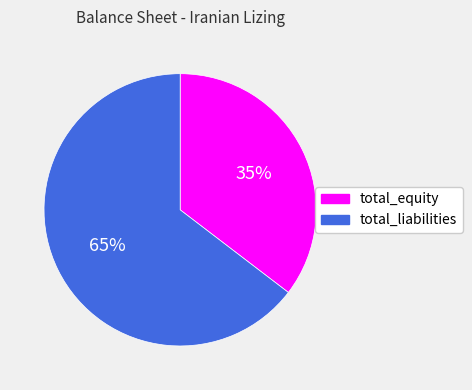

Which slice is the largest?

total_liabilities